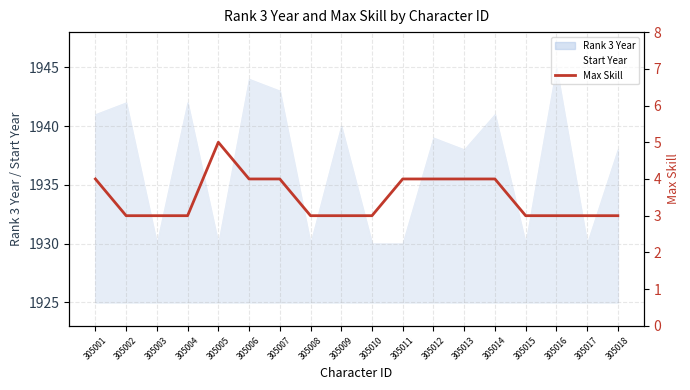

Between 305015 and 305010, which is larger?

305015